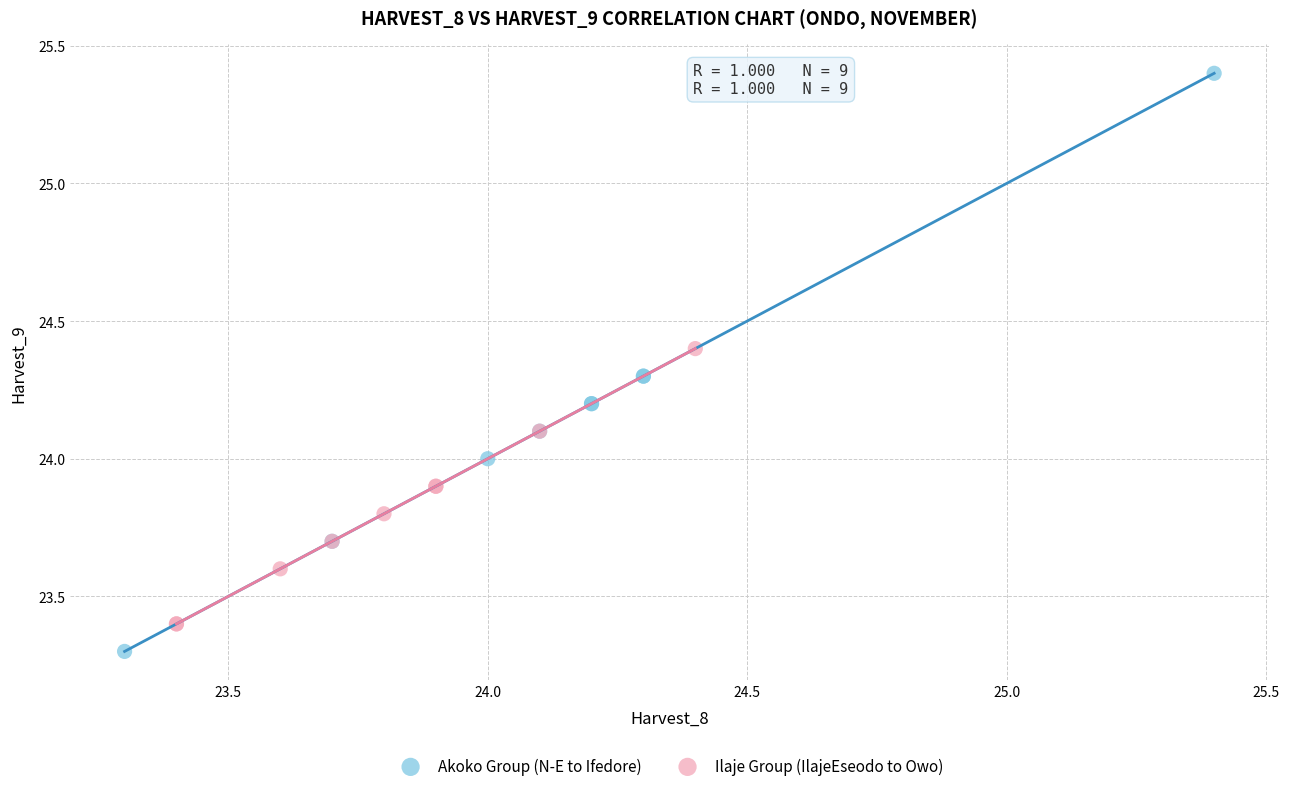

Which series has the largest Y range (max minus min)?

Akoko Group (N-E to Ifedore)